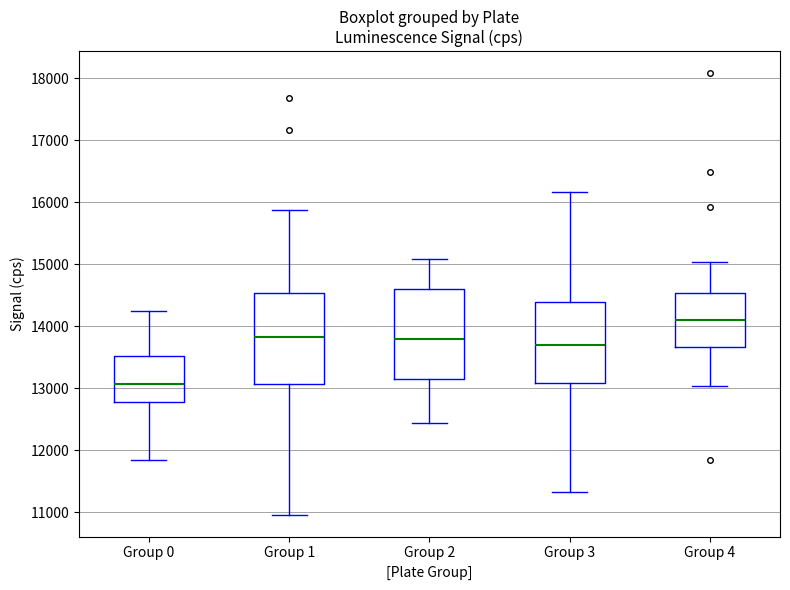

Reading left to right, read every box against the y-axis: the position of its median line, the range the box covers, and the ends of its whiskers. The values are not printed on the chart, so give them approximately, as read against the axis.

Group 0: median 13100, box 12800 to 13500, whiskers 11800 to 14200
Group 1: median 13800, box 13100 to 14500, whiskers 11000 to 15900
Group 2: median 13800, box 13100 to 14600, whiskers 12400 to 15100
Group 3: median 13700, box 13100 to 14400, whiskers 11300 to 16200
Group 4: median 14100, box 13700 to 14500, whiskers 13000 to 15000